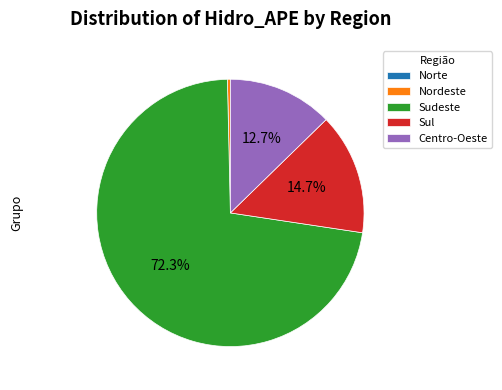

Which has a higher value, Centro-Oeste or Sudeste?

Sudeste